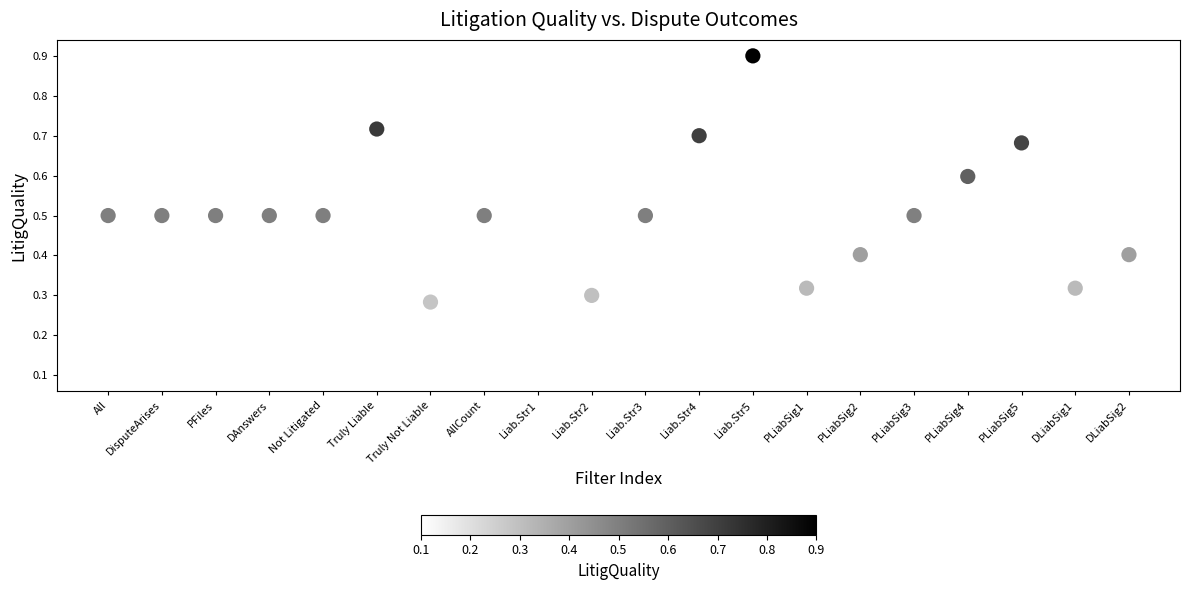

What is the range of Y values (max minus min)?

0.8